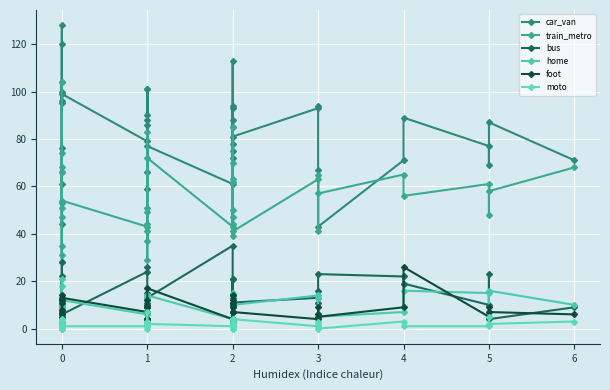

What is the total value across all series at 3?

188